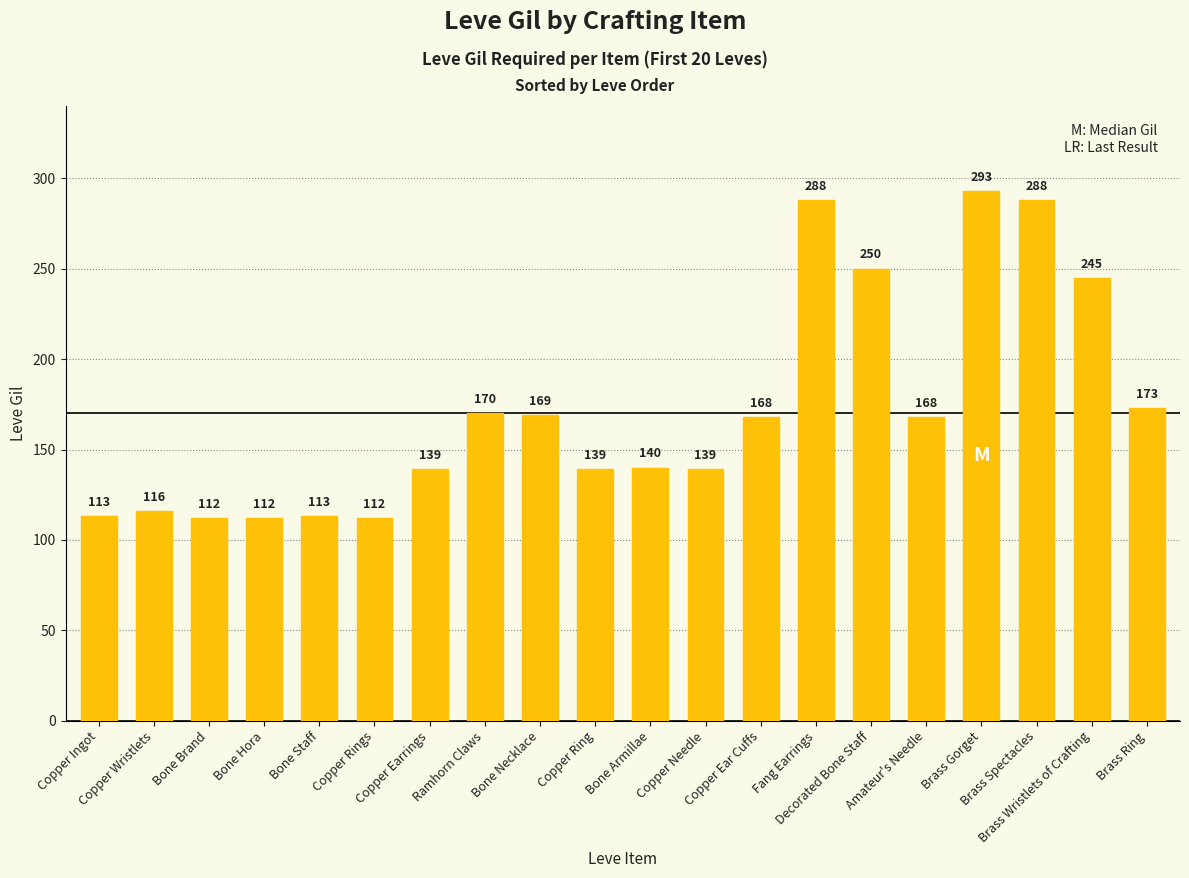

Where does the data first go above 168?

Ramhorn Claws